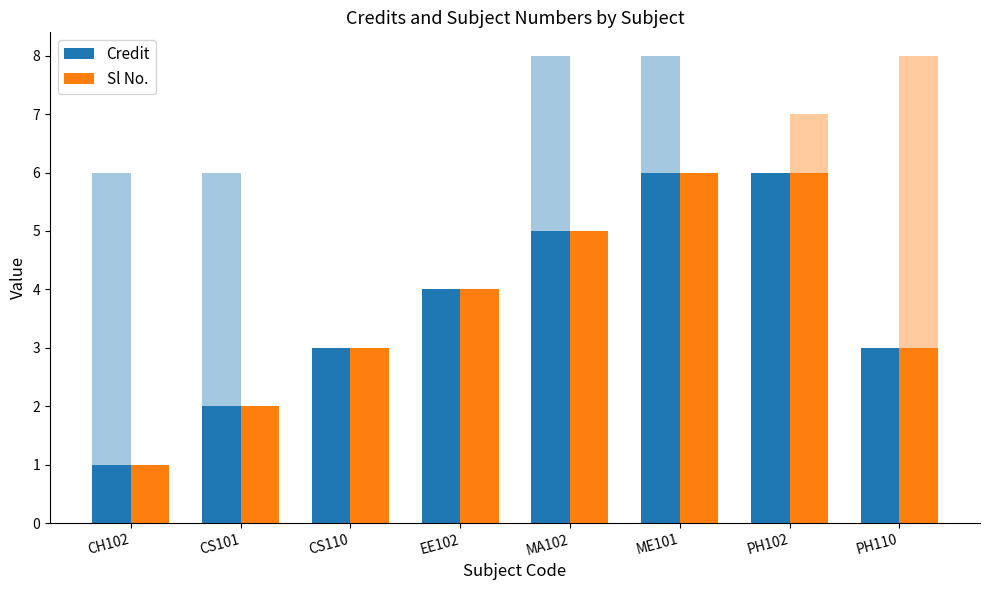

Rank the categories by Credit value from highest to lowest.

ME101, PH102, MA102, EE102, CS110, PH110, CS101, CH102